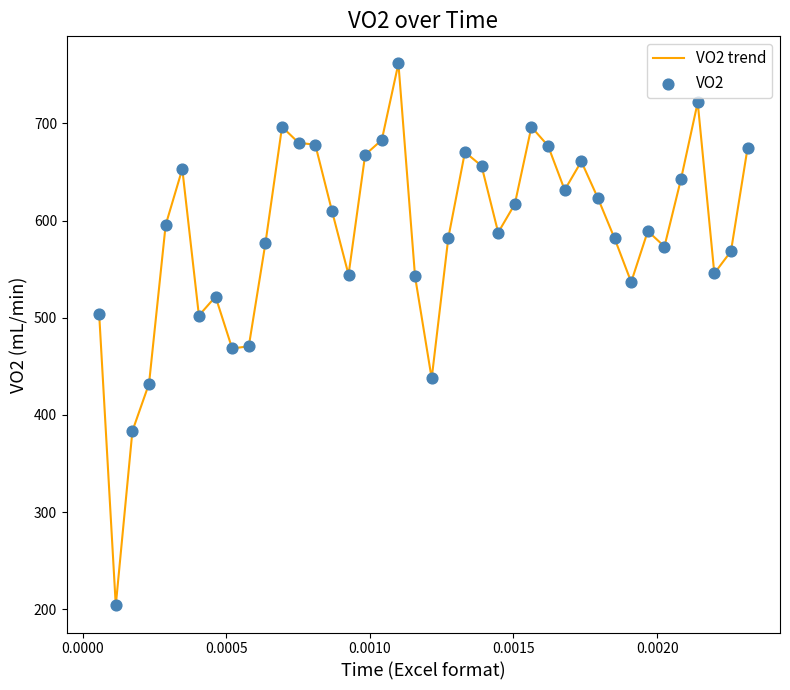

What is the minimum value shown in the chart?

203.9